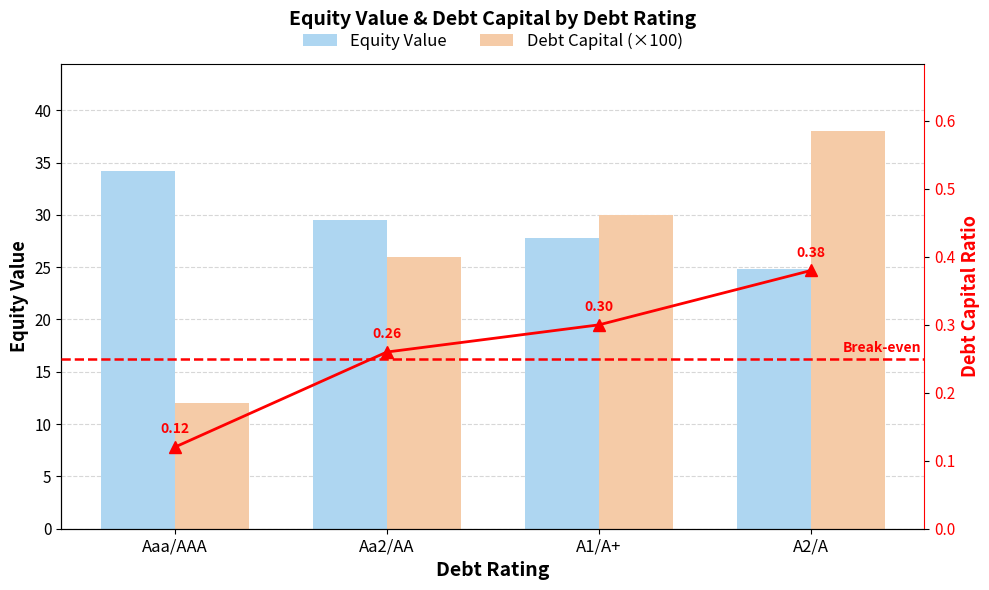

The value of Debt Capital Ratio at Aaa/AAA is 0.1. True or false?

True